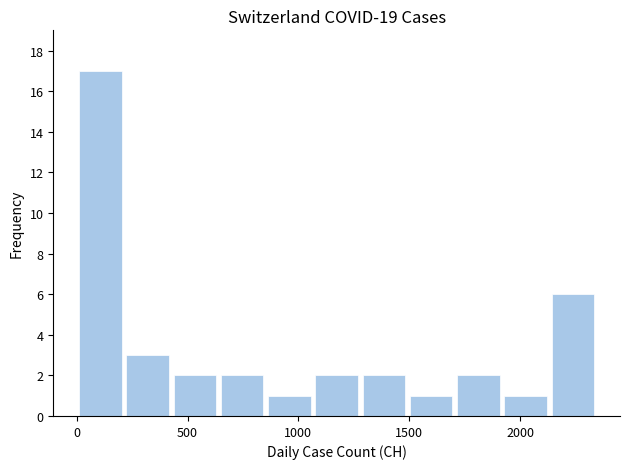

What is the height of the bar covering 2150 to 2350 on the x-axis? Neither the bar edges nor the heights are printed on the chart, so give them approximately, as read against the axes.

6